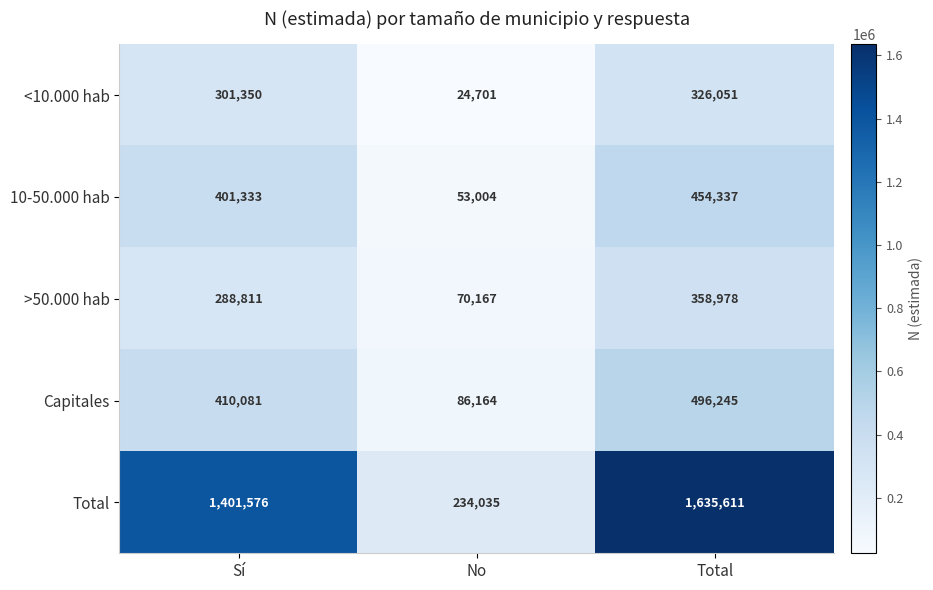

What is the total value across all series at No?

468071